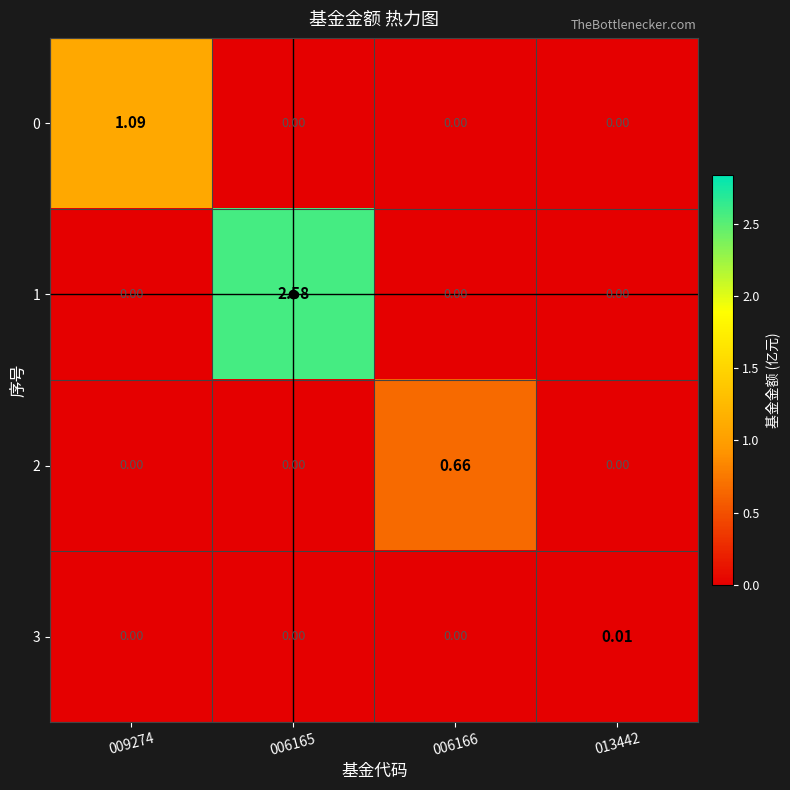

Count the number of data series in this chart.

4